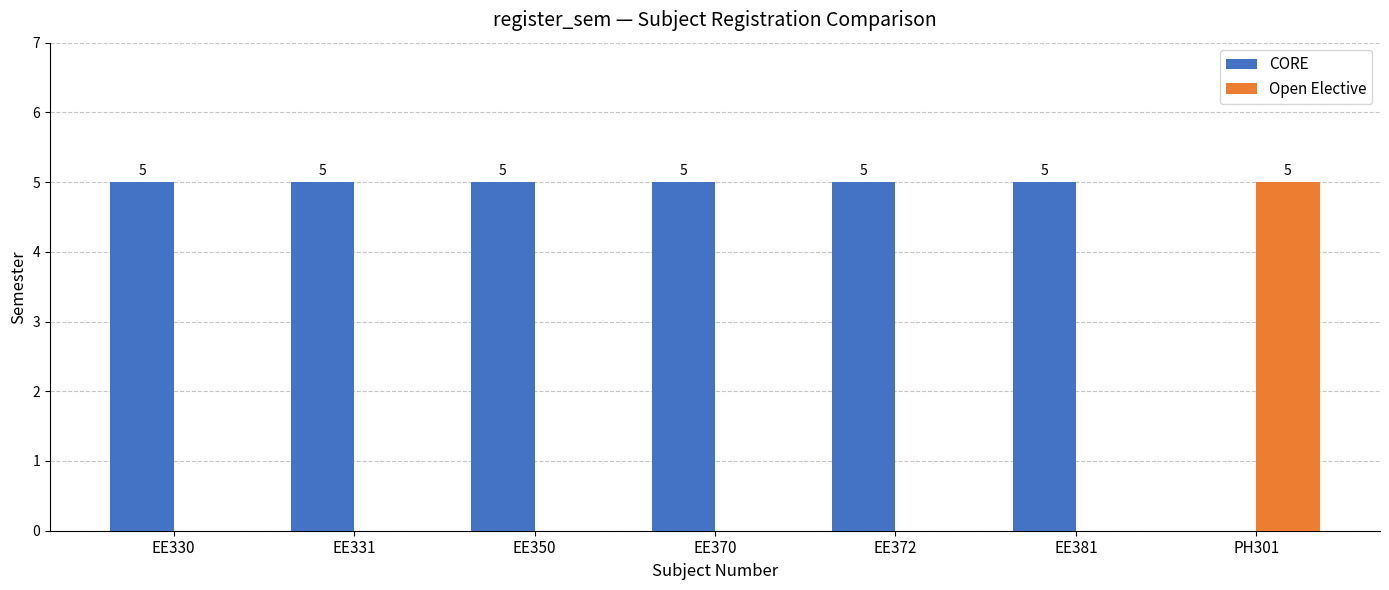

What is the total value across all series at EE331?

5